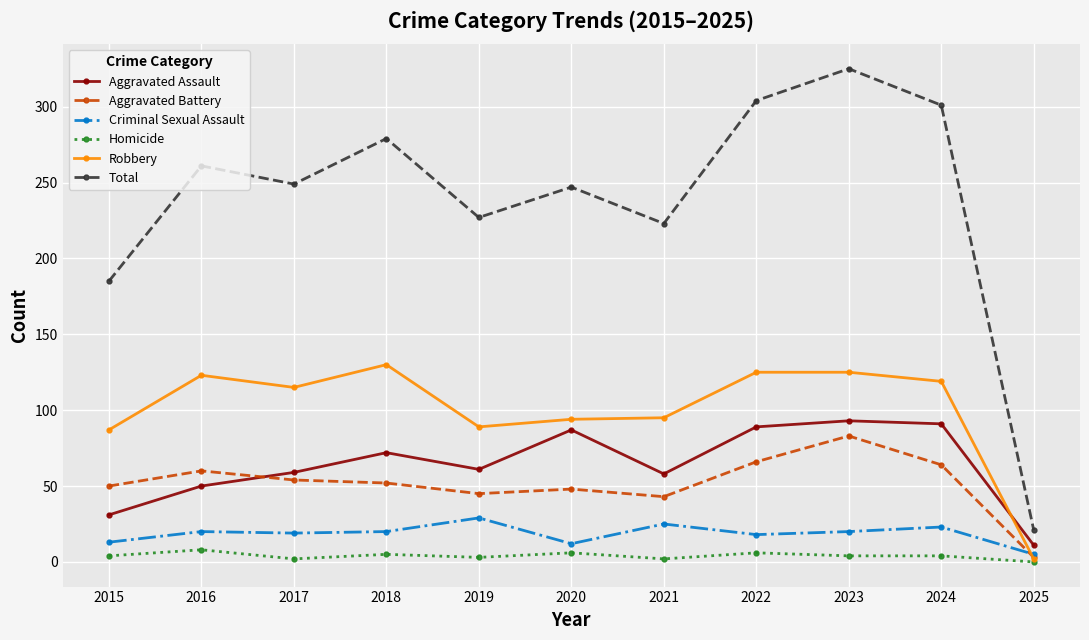

What are all the series names shown in the legend?

Aggravated Assault, Aggravated Battery, Criminal Sexual Assault, Homicide, Robbery, Total